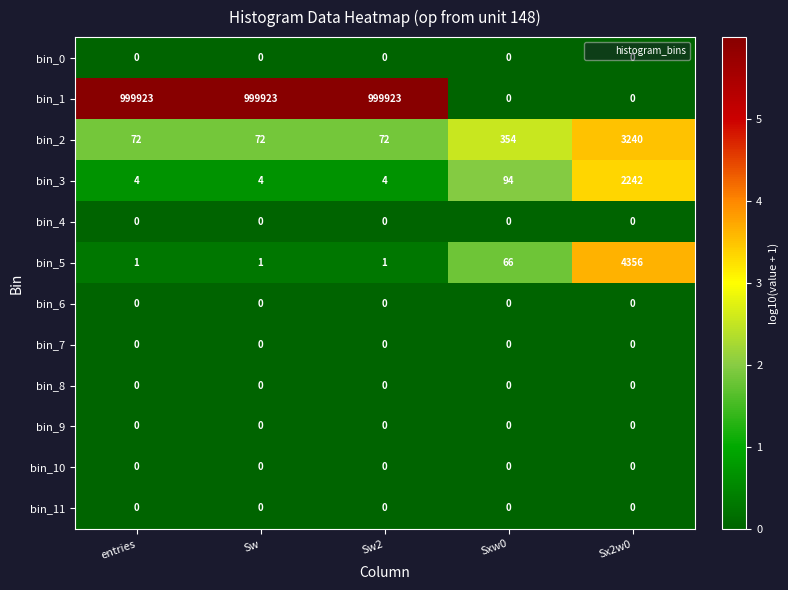

At which label is bin_3 closest to 1123?

Sxw0